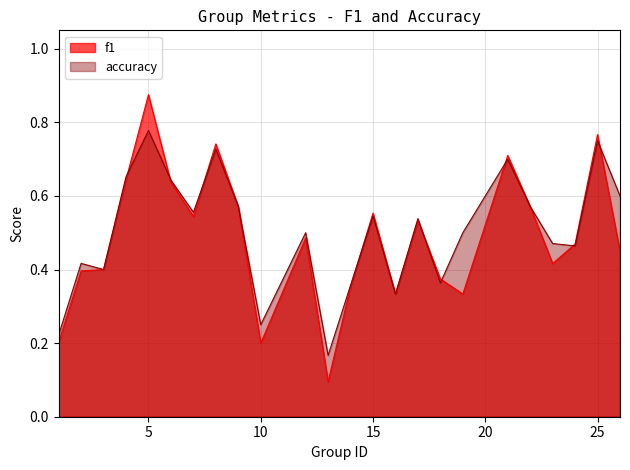

What is the difference between the second highest and second lowest values in the f1 series?

0.6